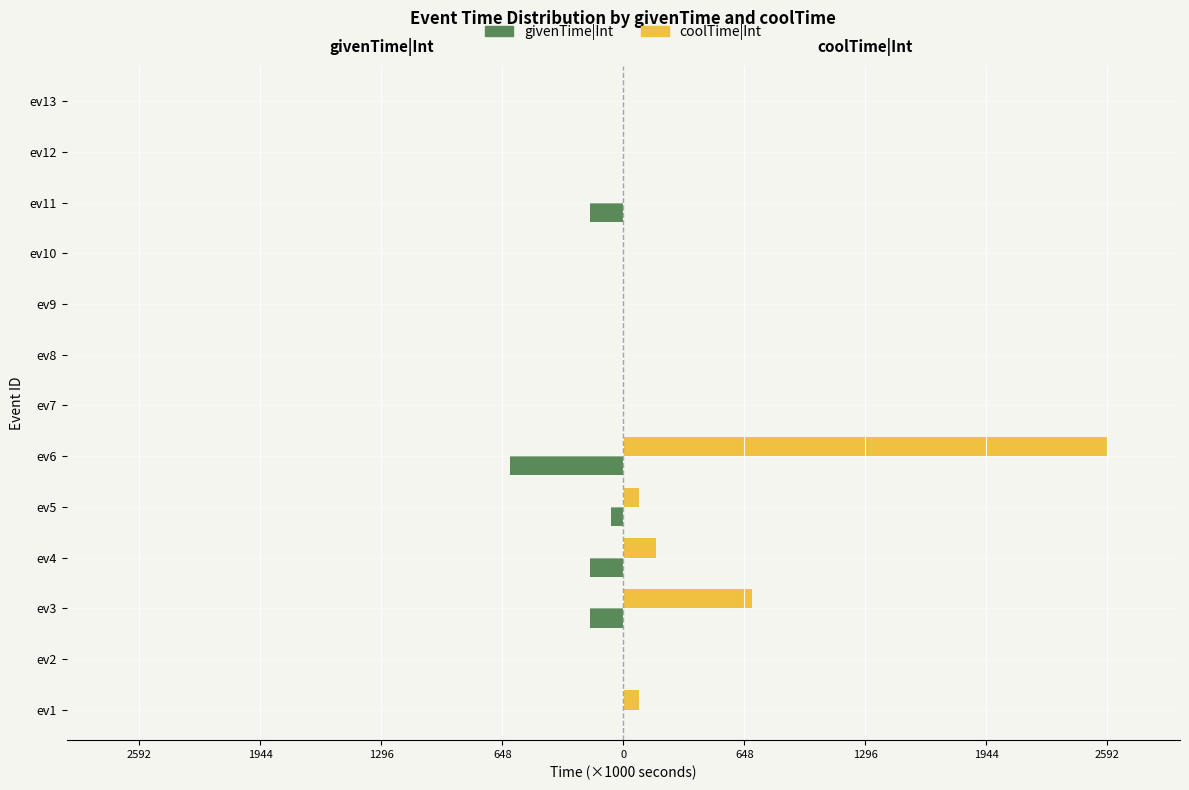

What are all the series names shown in the legend?

givenTime|Int, coolTime|Int